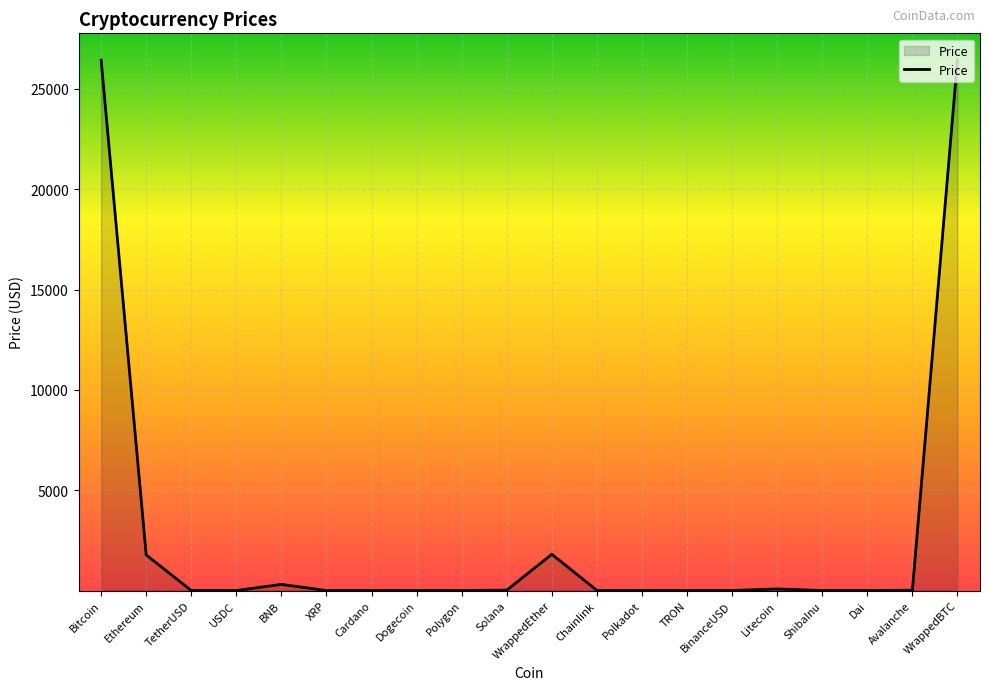

What is the greatest value displayed?

26450.8